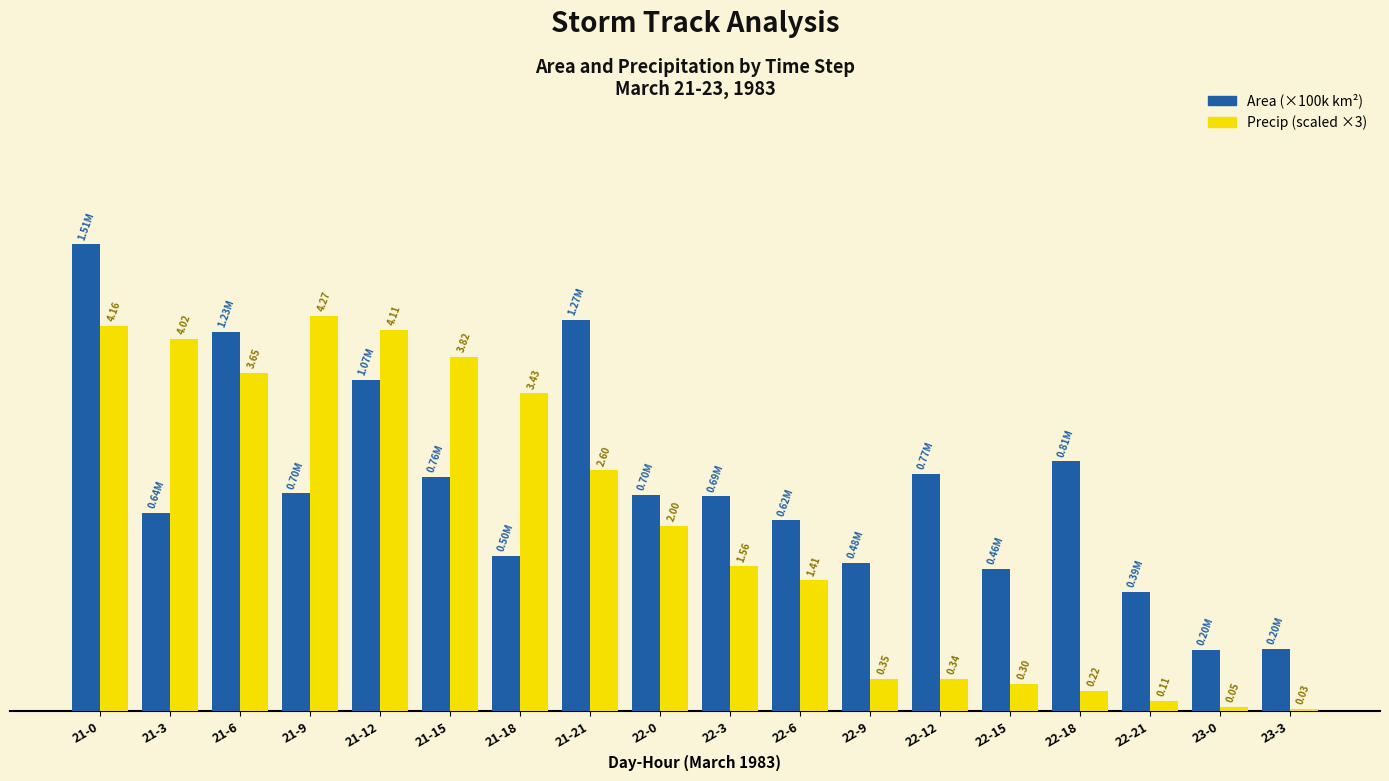

Which series has the widest spread of values?

Area (×100k km²)